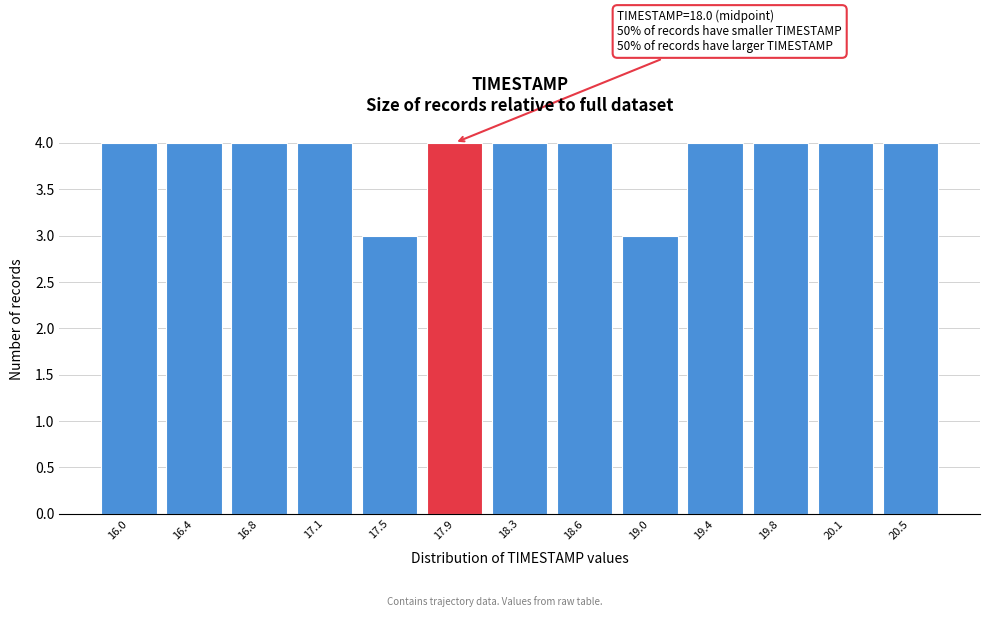

Reading left to right, what are all the values shown in this chart?

4	4	4	4	3	4	4	4	3	4	4	4	4